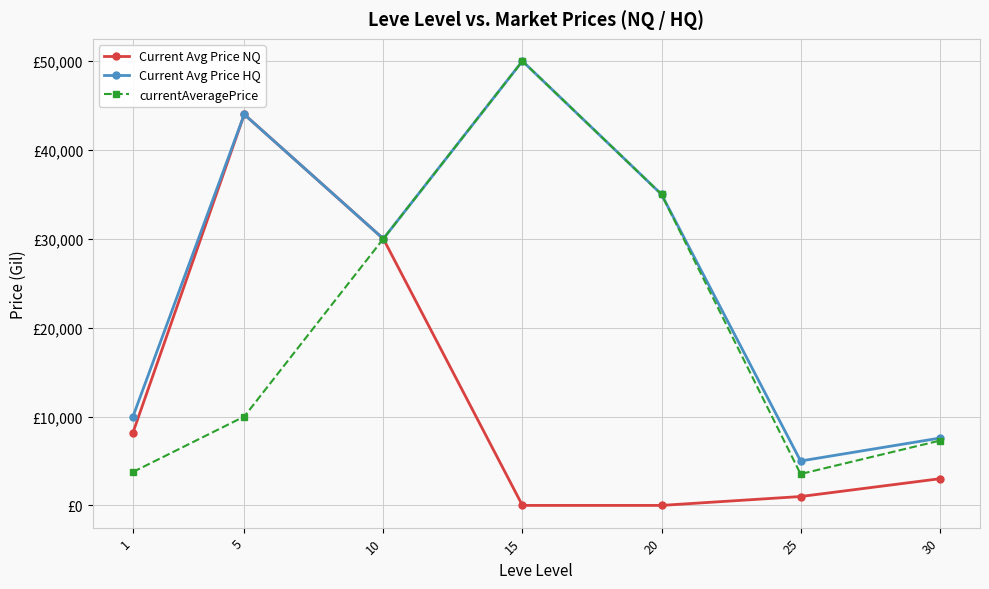

What is the difference between the second highest and second lowest values in the currentAveragePrice series?

31237